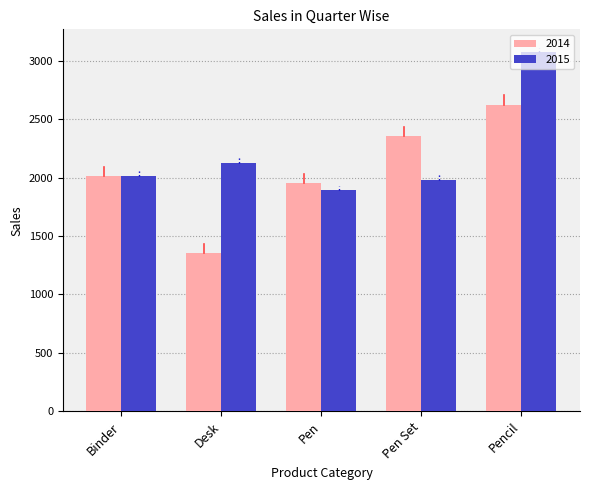

Rank the series by their average value, from lowest to highest.

2014, 2015